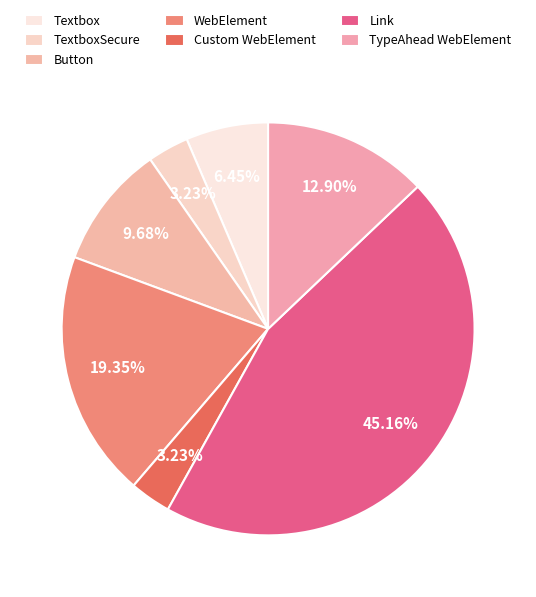

Is it true that Link is 39% of the pie?

False